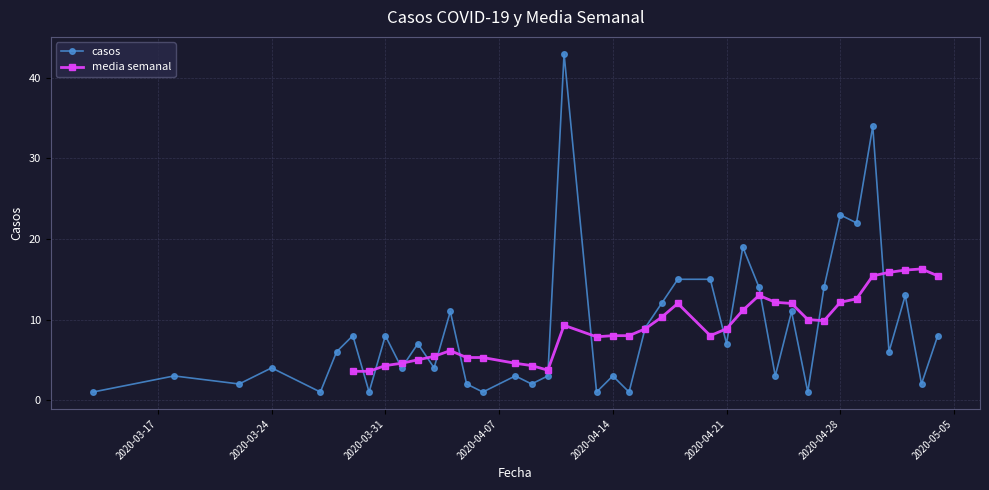

In casos, how many points are lower than both neighbors (excluding endpoints)?

15